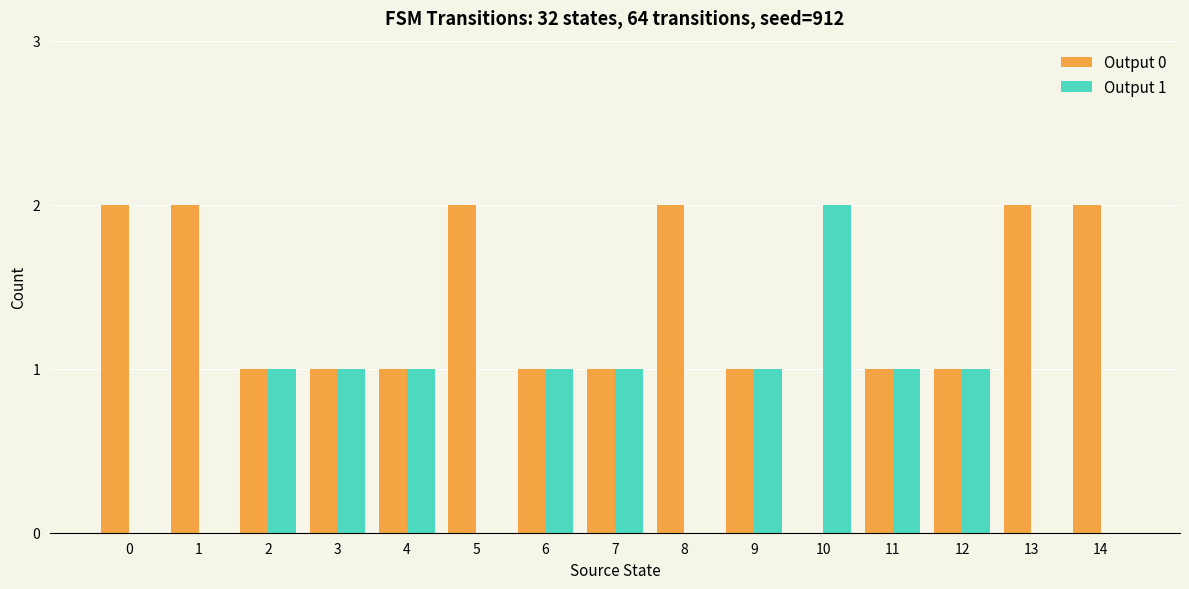

What is the total value across all series at 2?

2